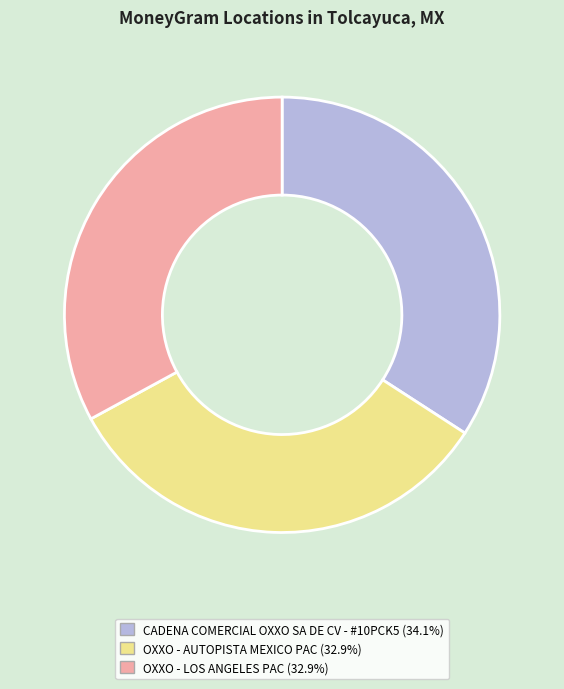

Which slice is the largest?

CADENA COMERCIAL OXXO SA DE CV - #10PCK5